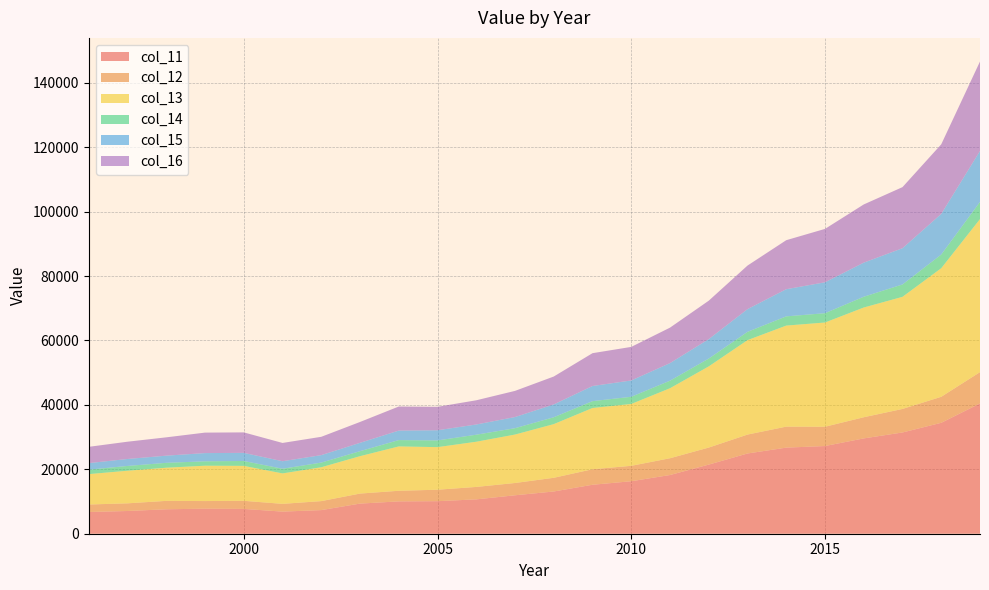

Reading left to right, transcribe all the data shown in this chart.

11: 1996=6739	1997=7054	1998=7588	1999=7775	2000=7702	2001=6862	2002=7333	2003=9351	2004=10037	2005=10102	2006=10668	2007=11931	2008=13112	2009=15198	2010=16294	2011=18222	2012=21458	2013=24906	2014=26728	2015=27223	2016=29590	2017=31433	2018=34437	2019=40449
12: 1996=2331	1997=2379	1998=2609	1999=2366	2000=2512	2001=2409	2002=2788	2003=3112	2004=3294	2005=3558	2006=3857	2007=3814	2008=4250	2009=4818	2010=4785	2011=5209	2012=5289	2013=5875	2014=6517	2015=5986	2016=6569	2017=7301	2018=8071	2019=9716
13: 1996=9433	1997=10125	1998=10295	1999=10974	2000=10851	2001=9453	2002=10514	2003=11612	2004=13773	2005=13222	2006=14032	2007=15044	2008=16665	2009=19017	2010=19205	2011=21737	2012=25202	2013=29315	2014=31373	2015=32365	2016=34068	2017=34808	2018=39927	2019=47515
14: 1996=1381	1997=1485	1998=1516	1999=1363	2000=1515	2001=1448	2002=1446	2003=1550	2004=1962	2005=2078	2006=2180	2007=1973	2008=2126	2009=2122	2010=2229	2011=2340	2012=2431	2013=2573	2014=2858	2015=2884	2016=3344	2017=3841	2018=4243	2019=5333
15: 1996=2039	1997=2163	1998=2227	1999=2555	2000=2525	2001=2334	2002=2319	2003=2596	2004=2952	2005=3162	2006=3174	2007=3462	2008=3989	2009=4704	2010=5067	2011=5461	2012=6032	2013=7057	2014=8437	2015=9601	2016=10590	2017=11257	2018=12621	2019=15820
16: 1996=5052	1997=5360	1998=5687	1999=6356	2000=6353	2001=5674	2002=5688	2003=6472	2004=7472	2005=7275	2006=7514	2007=8118	2008=8658	2009=10189	2010=10421	2011=11009	2012=11933	2013=13520	2014=15213	2015=16573	2016=18062	2017=18961	2018=21596	2019=27768